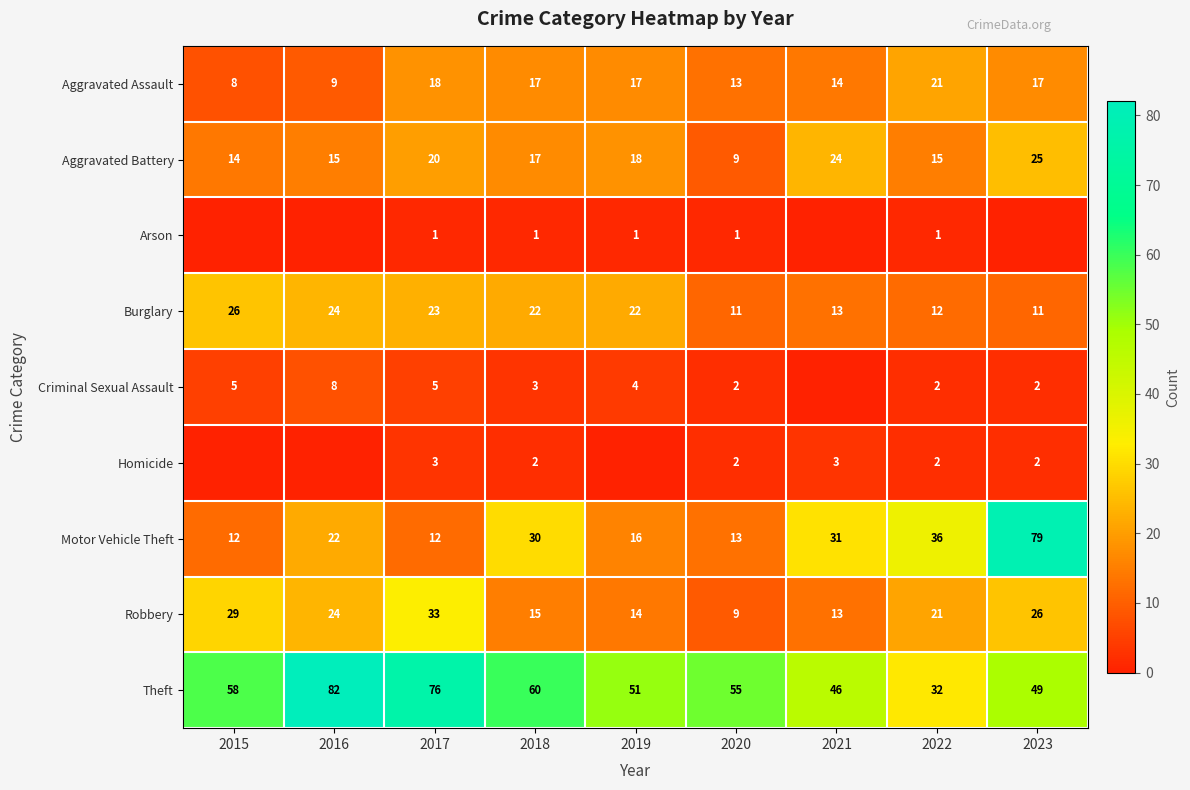

True or false: Theft has a value of 58 at 2015.

True